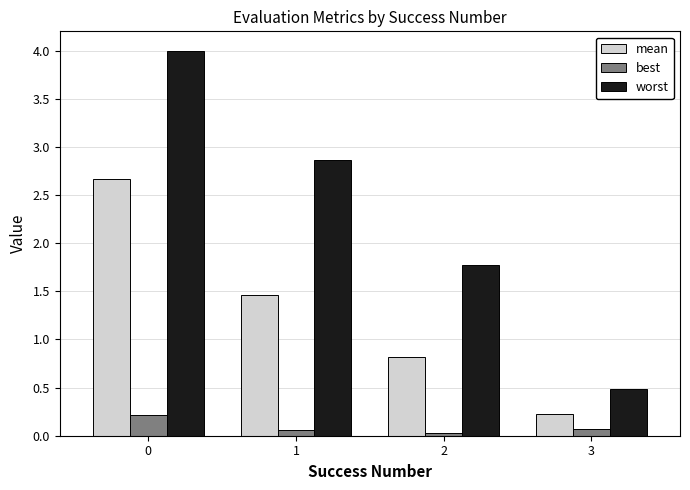

What is the sum of the worst values at 0 and 2?

5.8